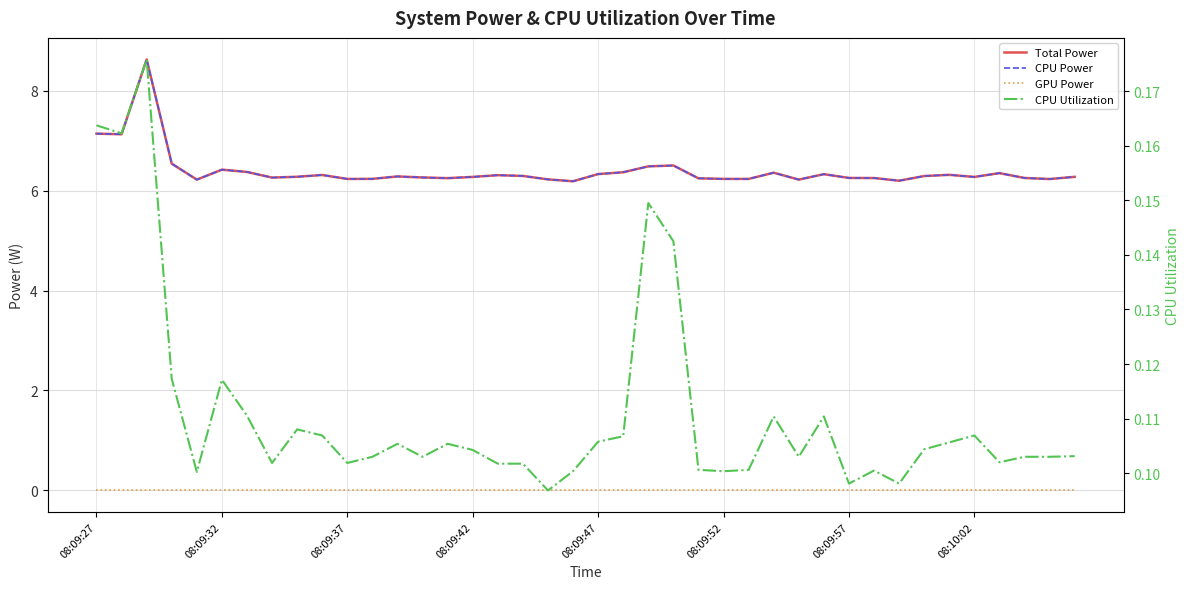

True or false: Total Power and GPU Power intersect in this chart.

False